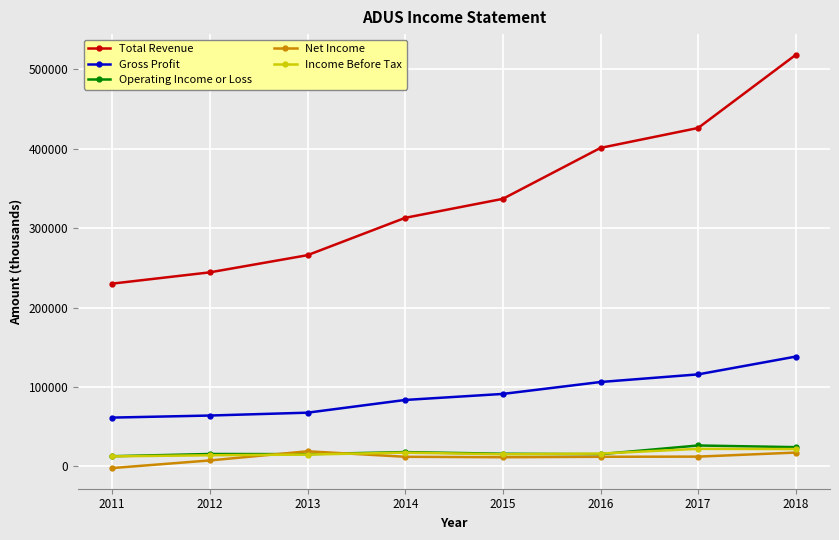

True or false: Total Revenue and Operating Income or Loss cross at least once.

False